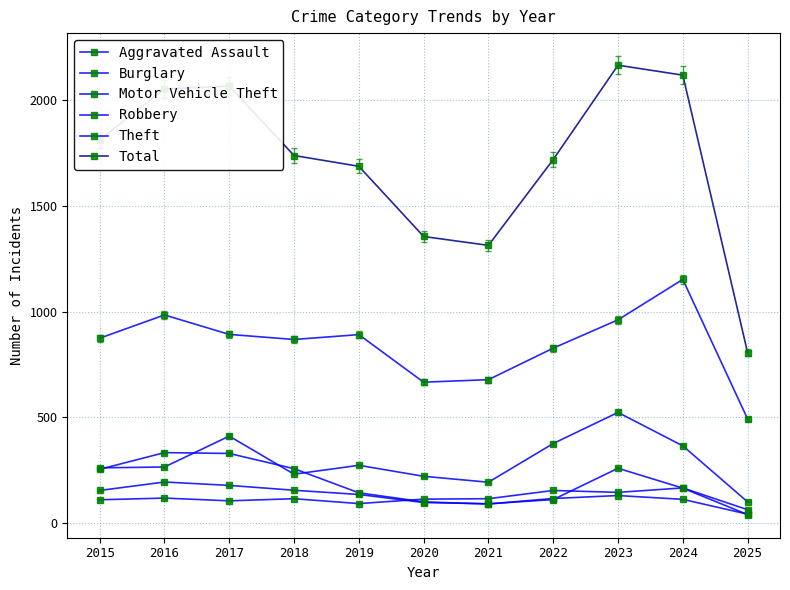

List the series in order of their peak value, highest first.

Total, Theft, Motor Vehicle Theft, Burglary, Robbery, Aggravated Assault